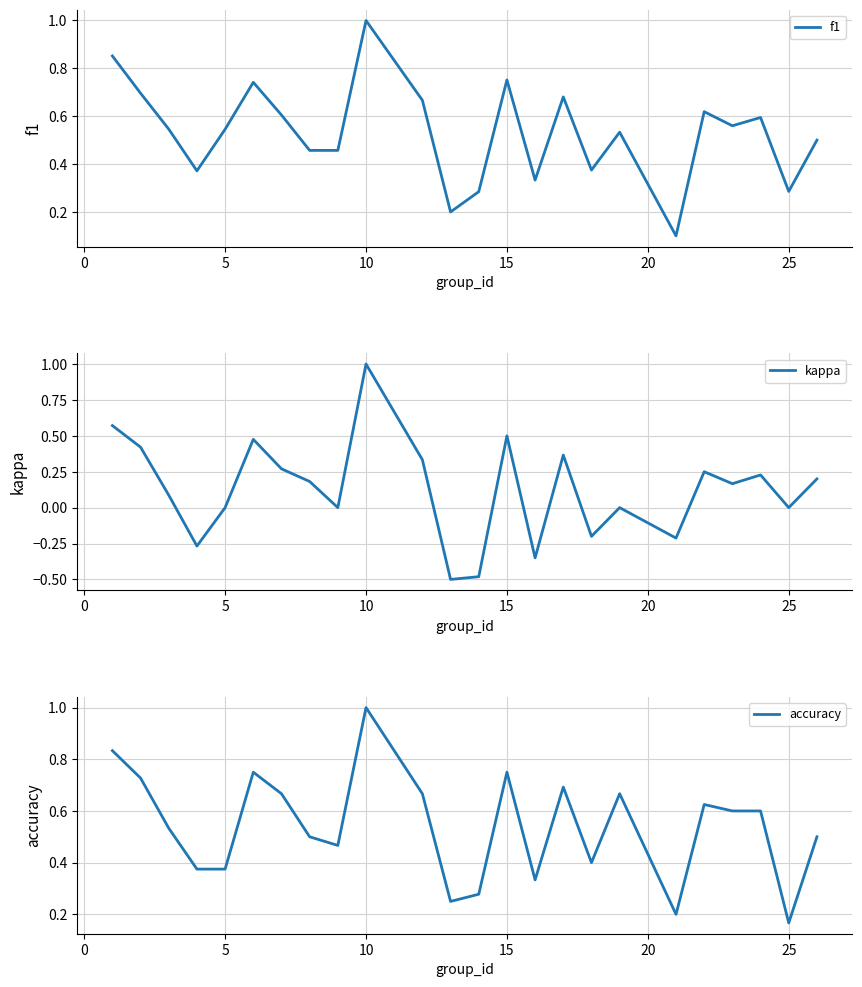

At which label is accuracy closest to 0?

25